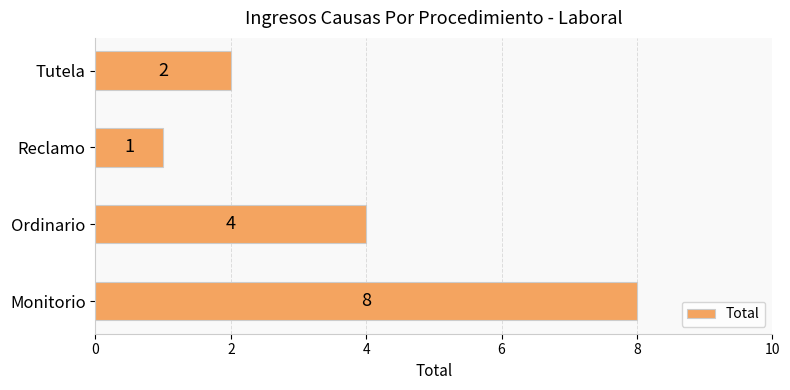

Rank the categories by value from lowest to highest.

Reclamo, Tutela, Ordinario, Monitorio